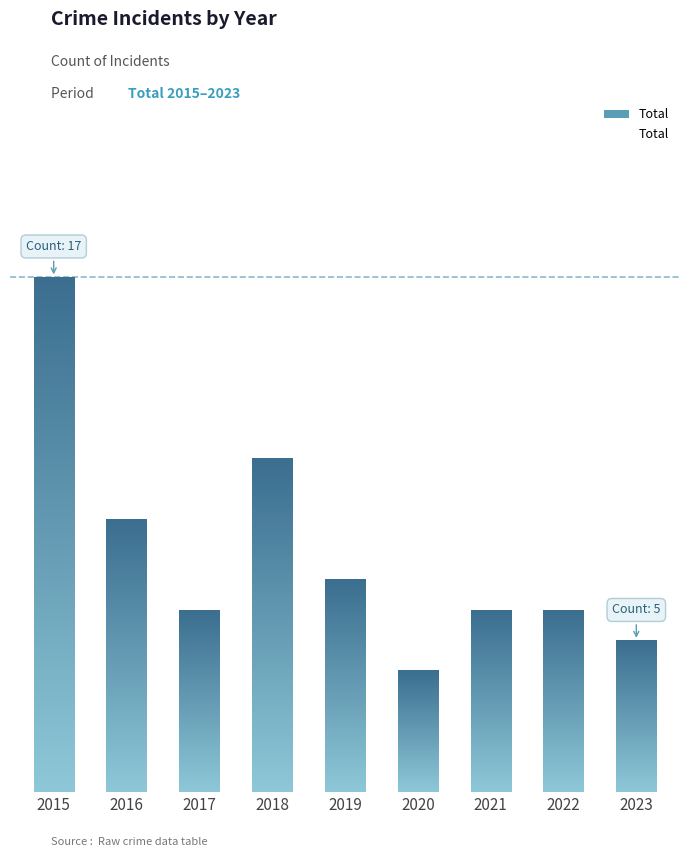

Count the number of values greater than 6.

4